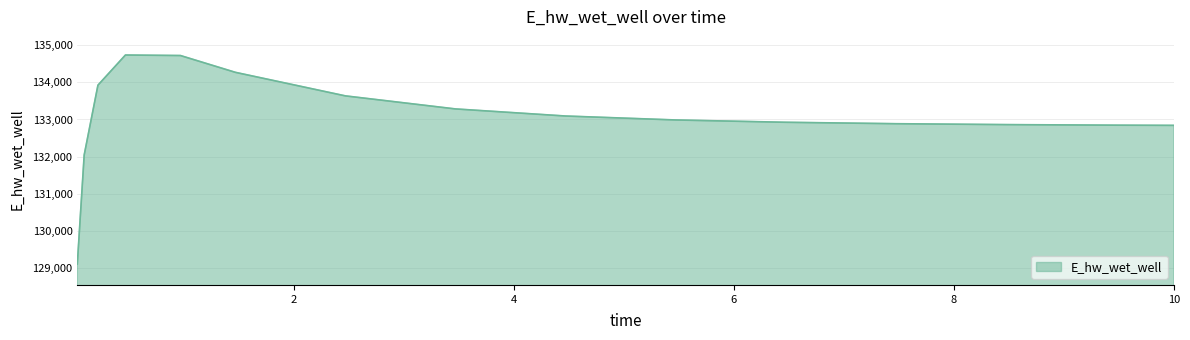

What is the difference between the maximum and minimum values?

5624.6